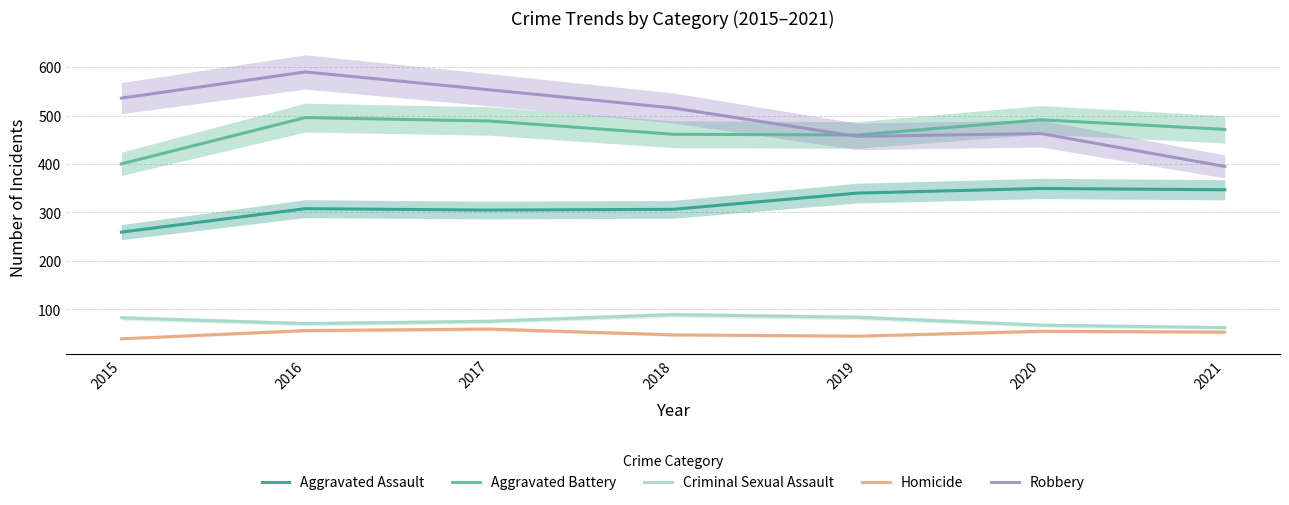

What is the value of the Aggravated Battery point at the 4th from the left?

461.5